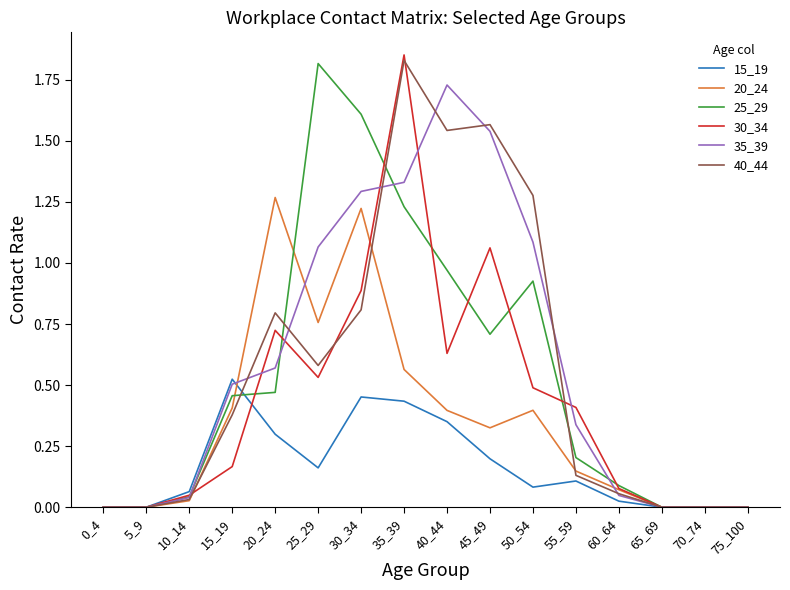

What is the difference between the highest and lowest values at 40_44?

1.4